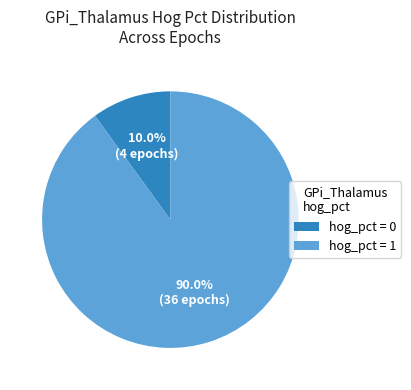

Rank the categories by value from highest to lowest.

hog_pct = 1, hog_pct = 0